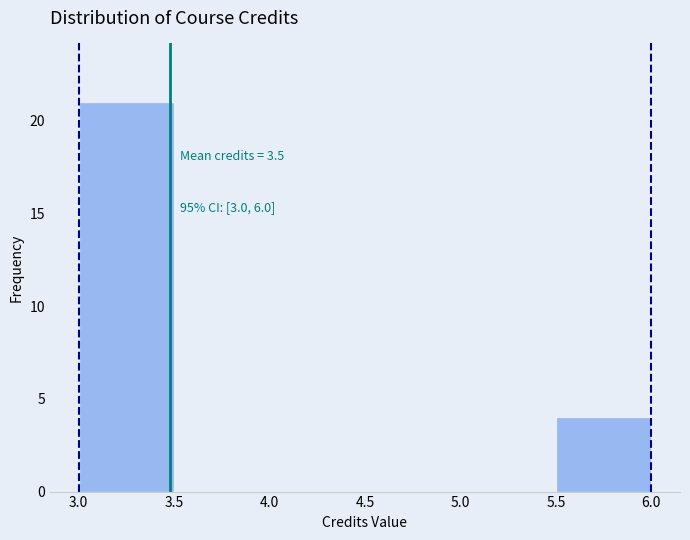

Over which range of the x-axis is the bar tallest?

3.0 to 3.5